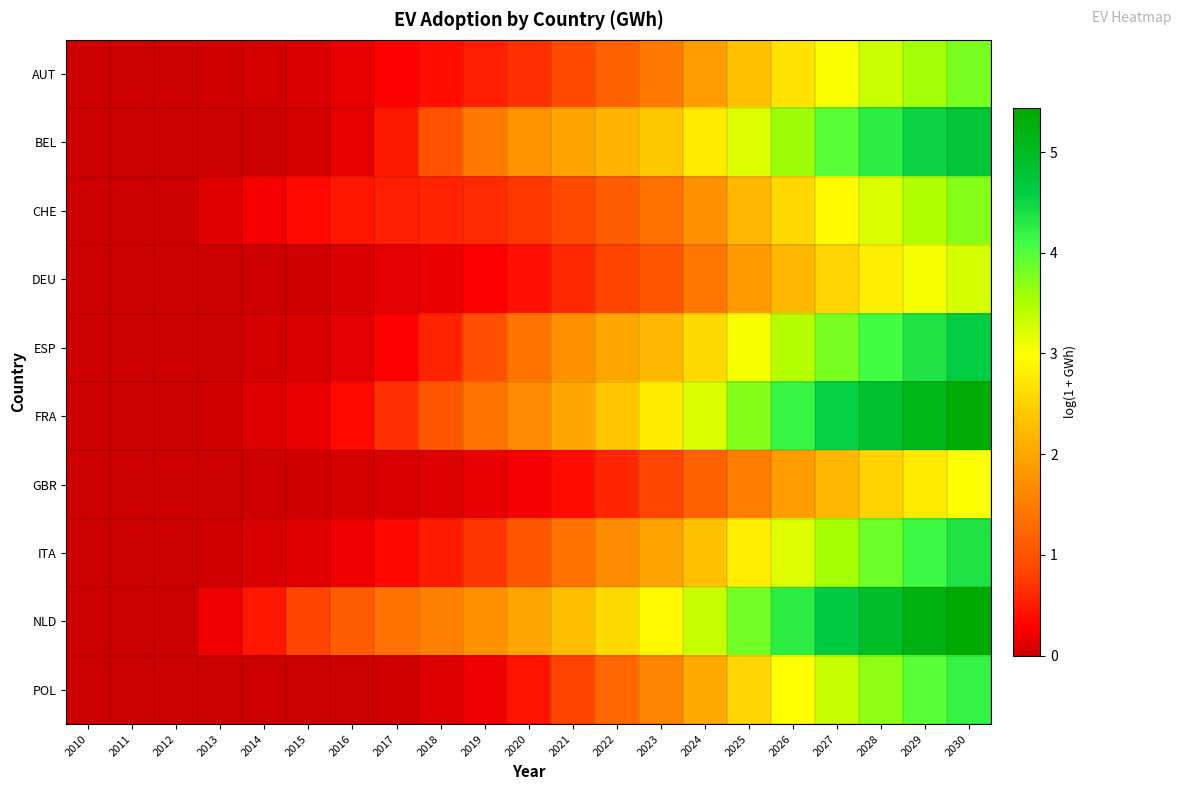

Rank the series at 2017 from highest to lowest value.

NLD, FRA, CHE, BEL, ITA, ESP, AUT, DEU, GBR, POL